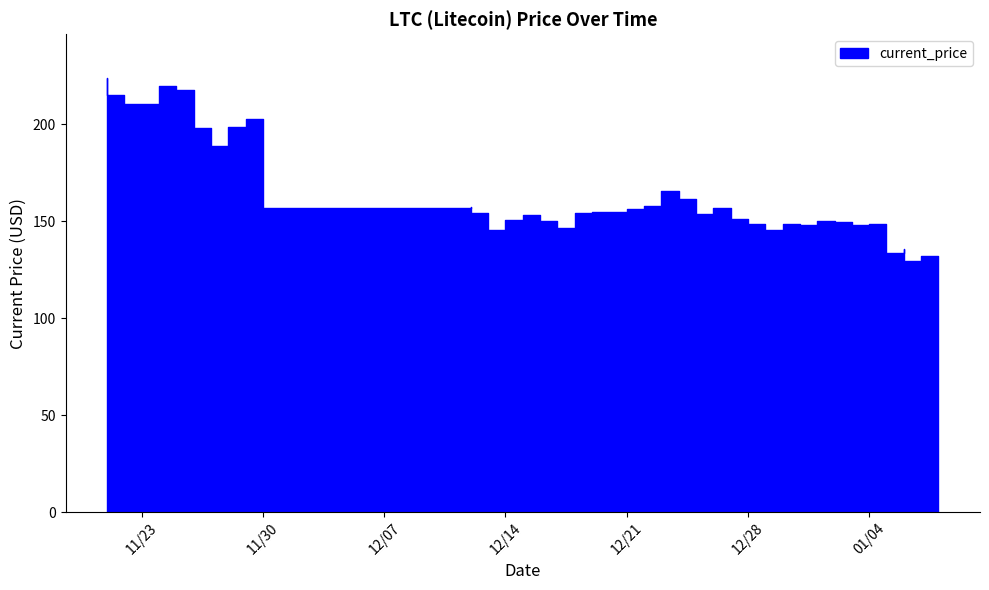

What is the change in value from 11/28/2021 to 12/18/2021?

-42.3